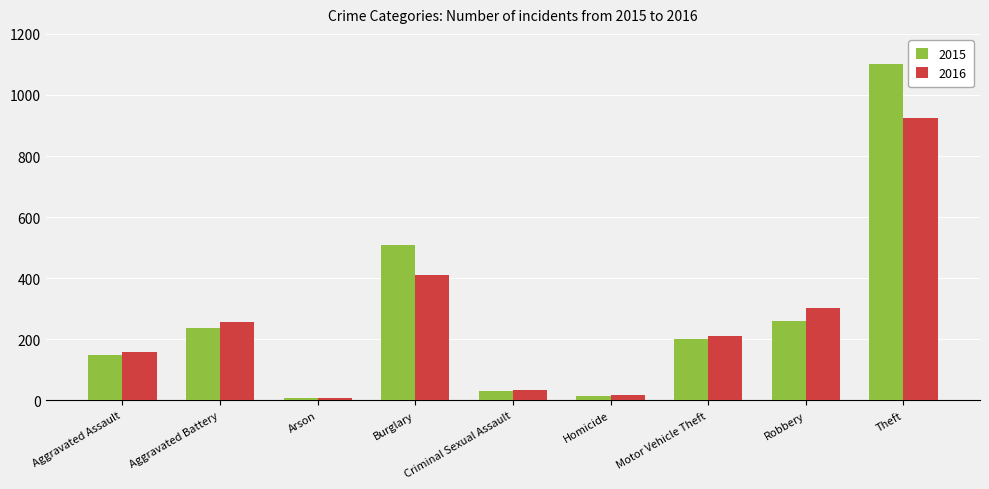

Are the bars grouped side by side (vs. stacked)?

Yes